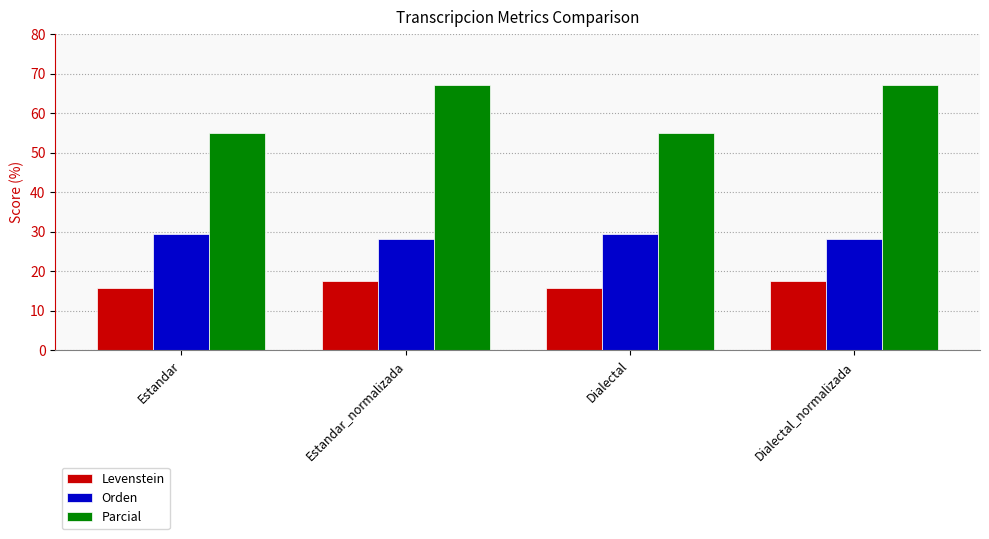

Reading right to left, extract all data points from this chart.

Levenstein: Dialectal_normalizada=17.6	Dialectal=15.7	Estandar_normalizada=17.6	Estandar=15.7
Orden: Dialectal_normalizada=28.2	Dialectal=29.3	Estandar_normalizada=28.2	Estandar=29.3
Parcial: Dialectal_normalizada=67.1	Dialectal=54.9	Estandar_normalizada=67.1	Estandar=54.9